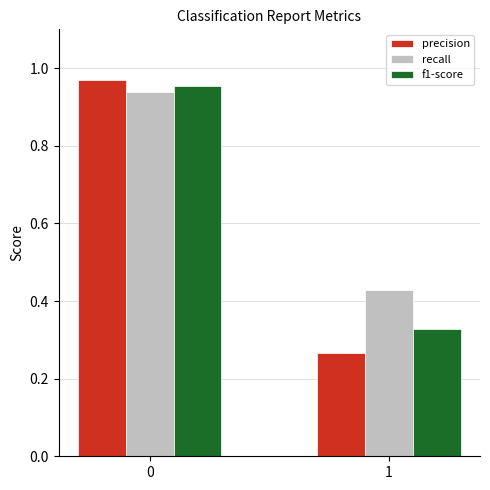

Rank the categories by precision value from highest to lowest.

0, 1